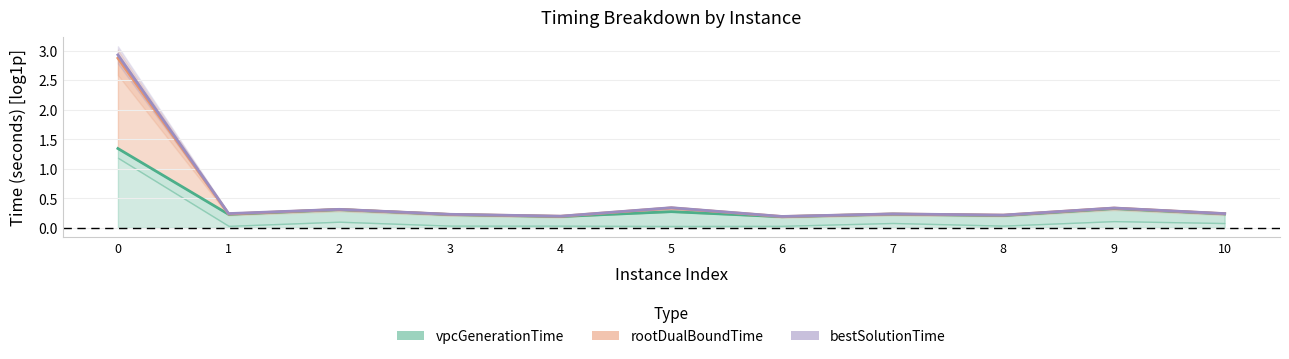

At how many categories does at least one series exceed 2?

1